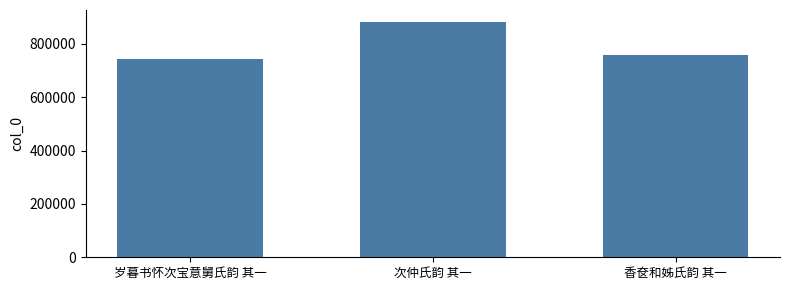

List the labels in order of value, largest first.

次仲氏韵 其一, 香奁和姊氏韵 其一, 岁暮书怀次宝意舅氏韵 其一